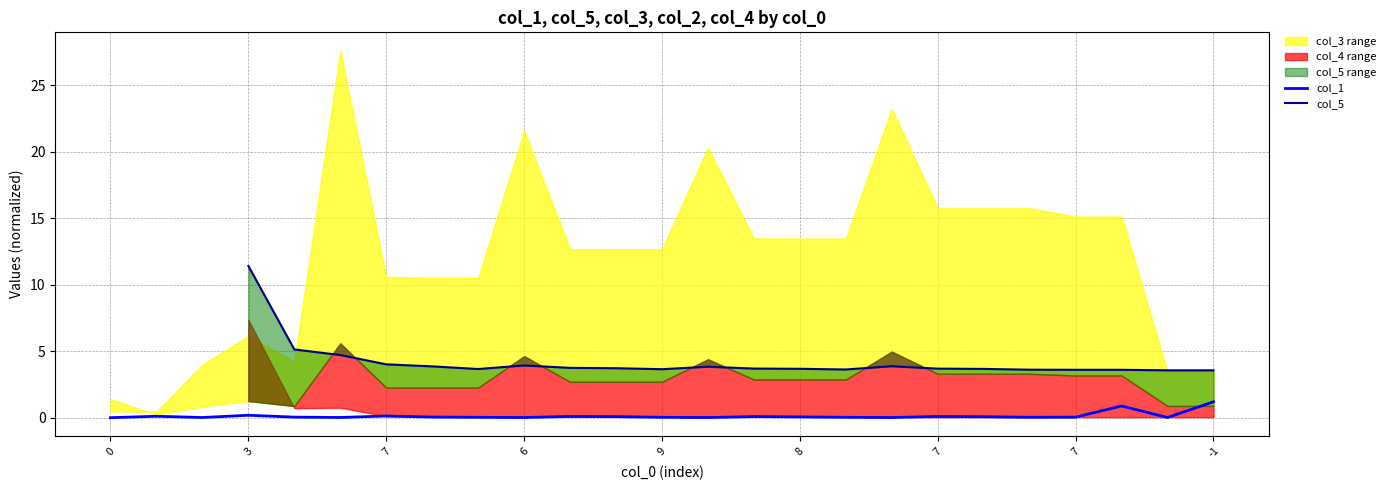

What is the difference between the col_5 values at 8 and 6?

0.2